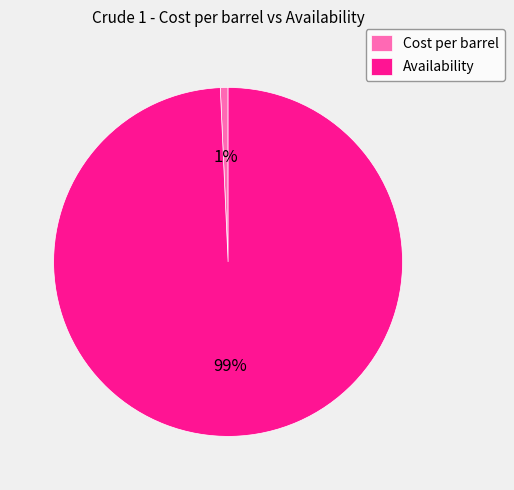

To the nearest percent, what is the average slice percentage?

50%